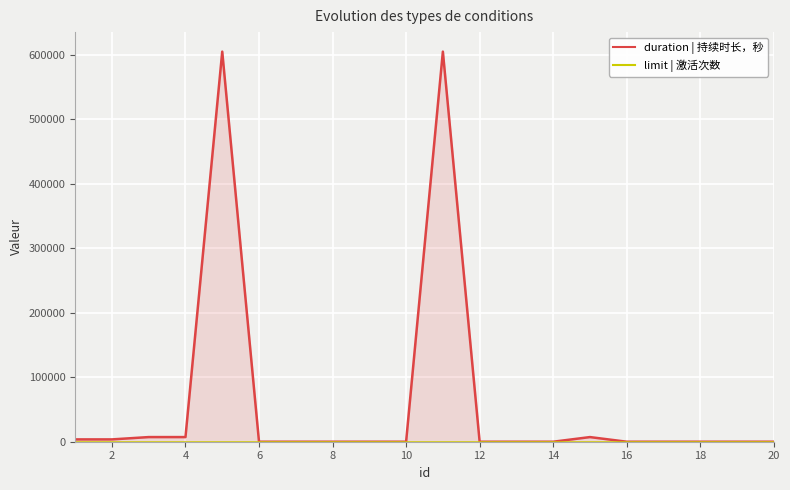

How many times do duration | 持续时长，秒 and limit | 激活次数 cross each other?

5